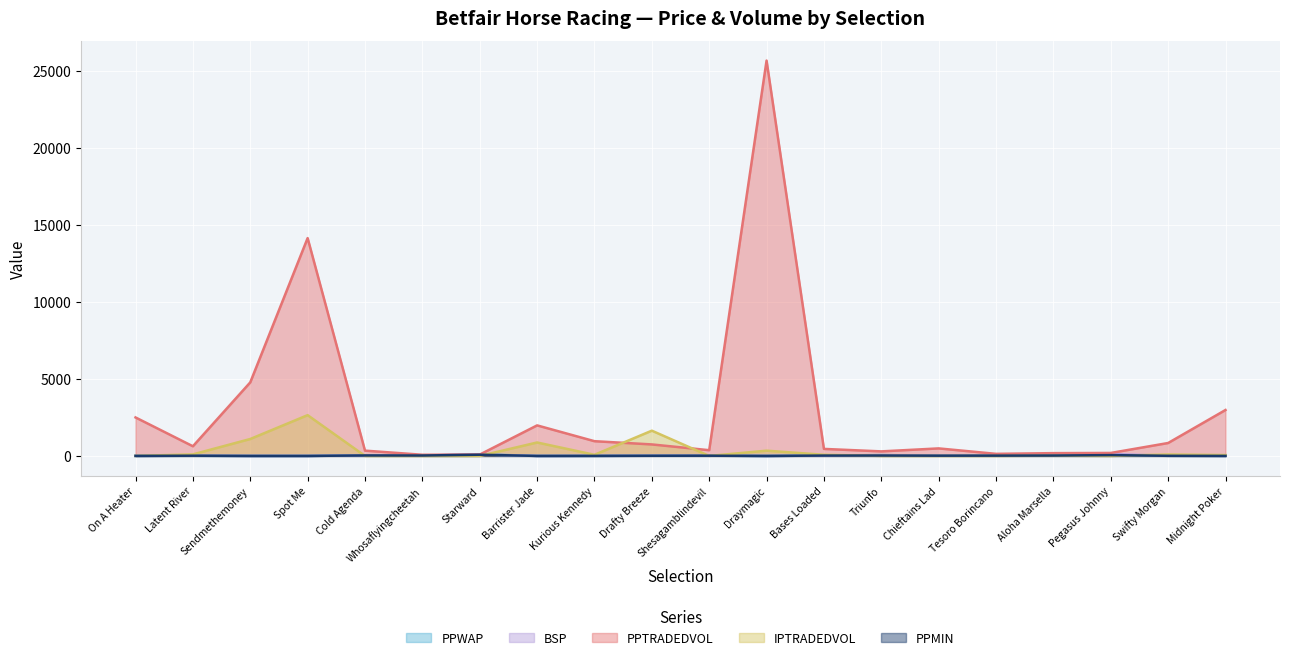

Between Barrister Jade and Tesoro Borincano, which is larger?

Tesoro Borincano